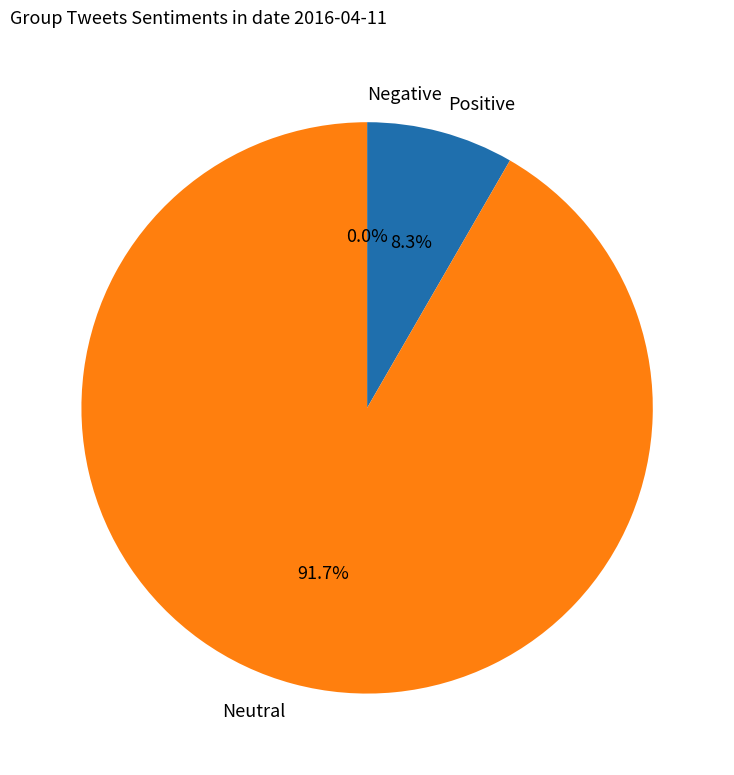

The LLM has no real-time web access slice represents 21% of the pie. True or false?

False